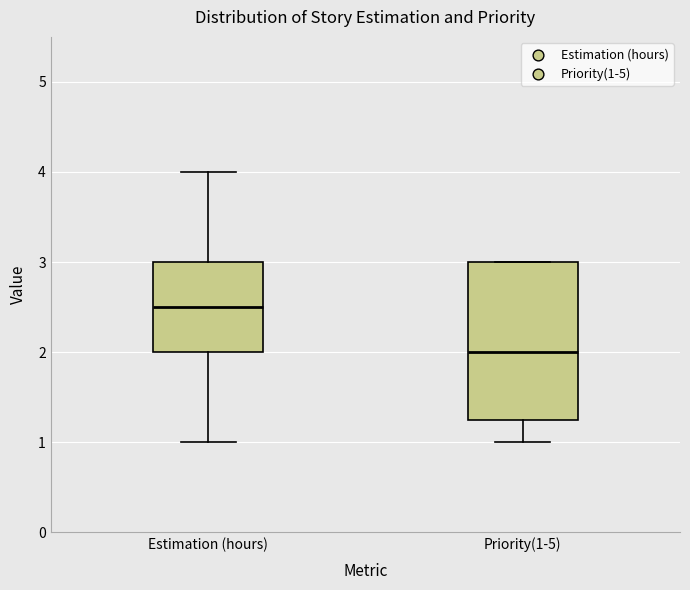

Where does the upper whisker of the box for Estimation (hours) end on the y-axis? The values are not printed on the chart, so give them approximately, as read against the axis.

4.0